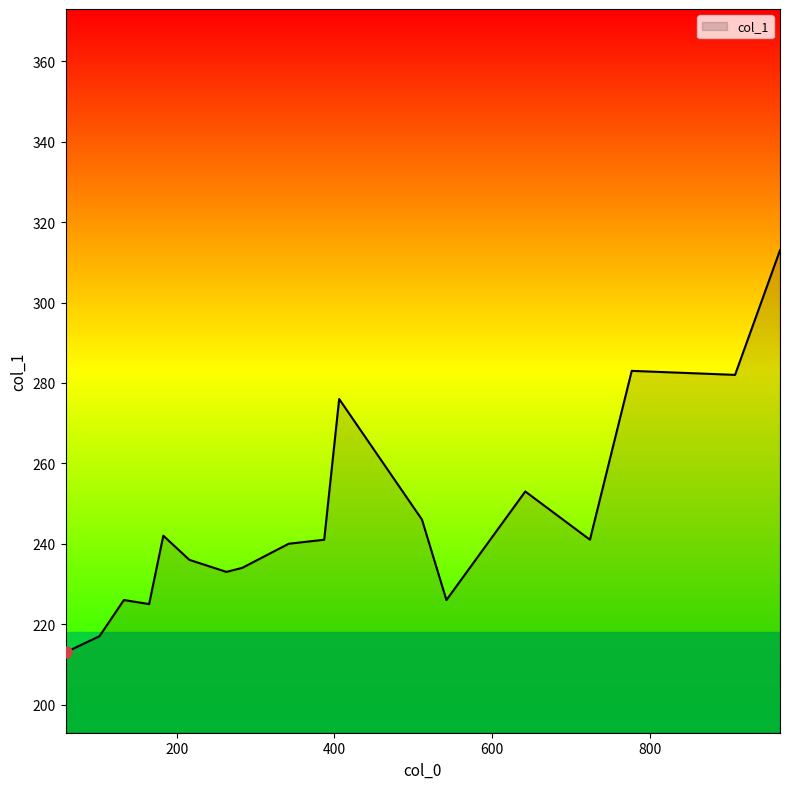

What is the smallest value displayed?

213